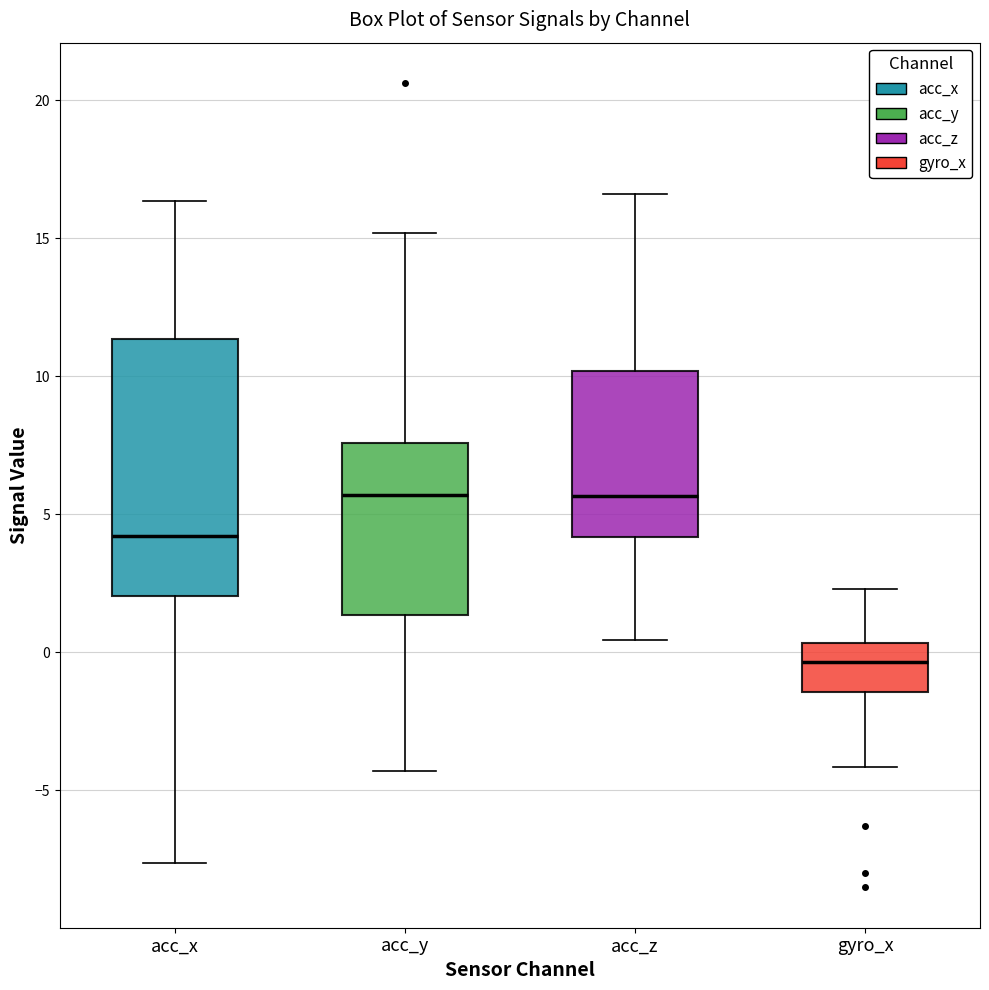

Where is the upper edge of the box for gyro_x on the y-axis? The values are not printed on the chart, so give them approximately, as read against the axis.

0.5